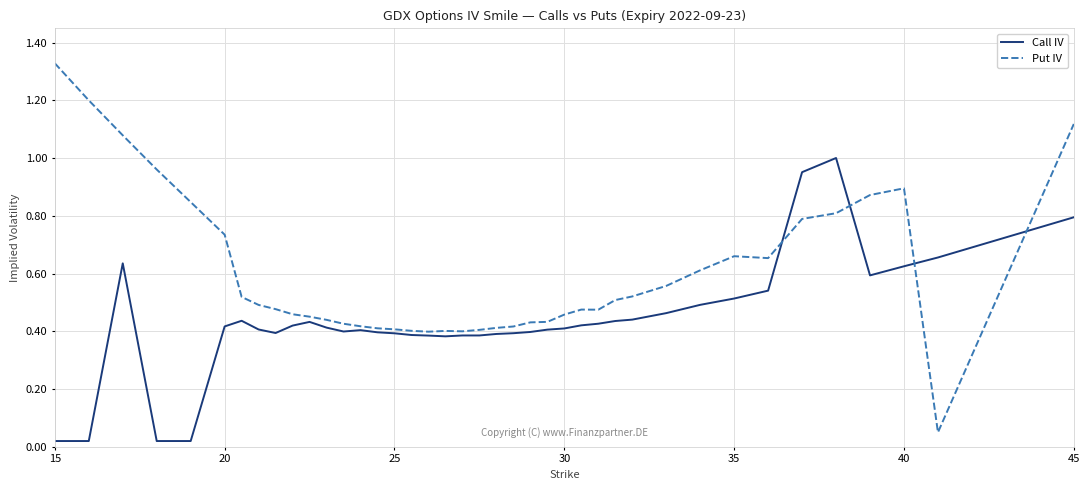

Which series has the widest spread of values?

Put IV